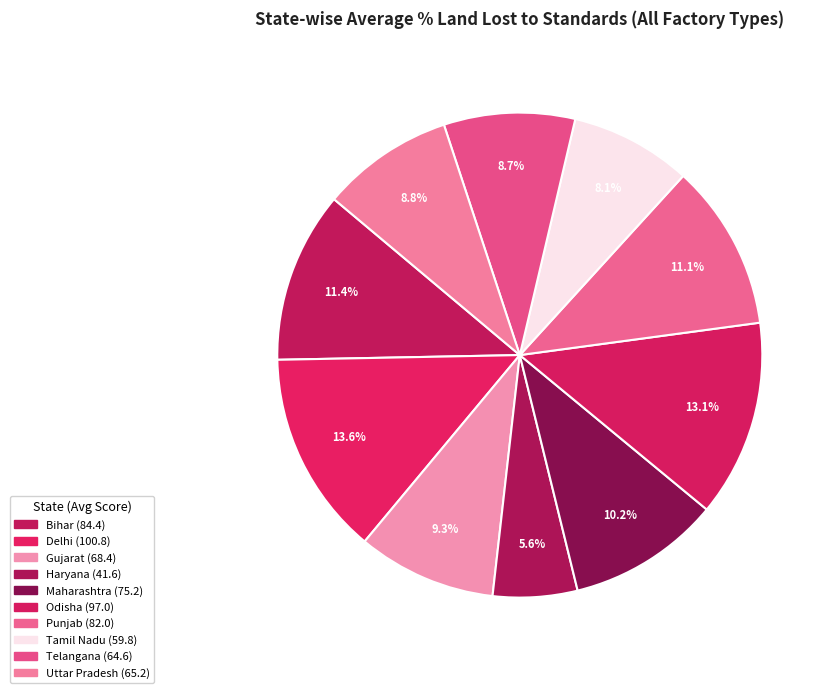

The Haryana slice represents 1% of the pie. True or false?

False